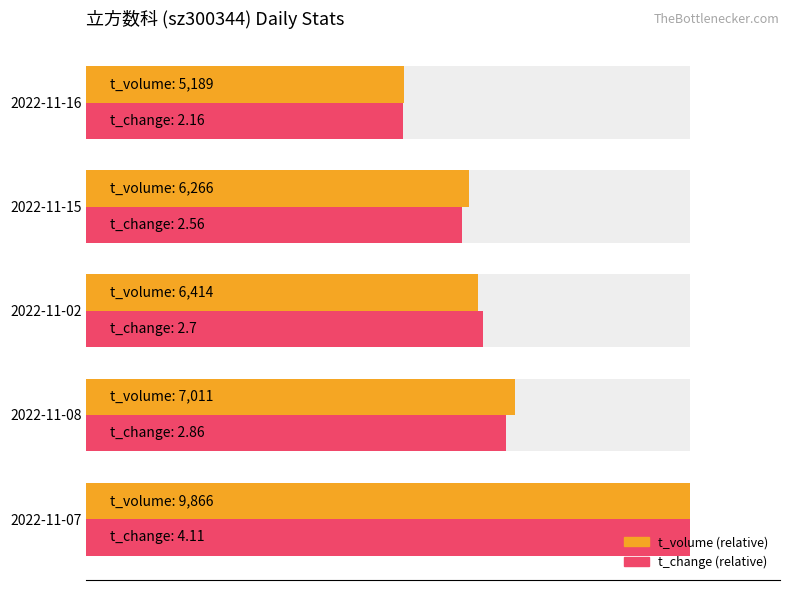

The value of t_change (% of max) at 2022-11-07 is 100.0. True or false?

True